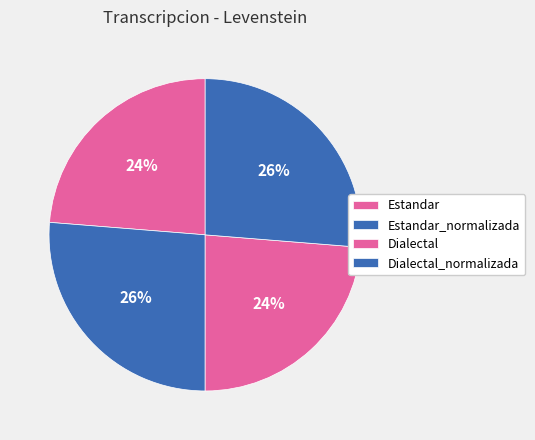

To the nearest percent, what percentage of the pie is Estandar?

24%